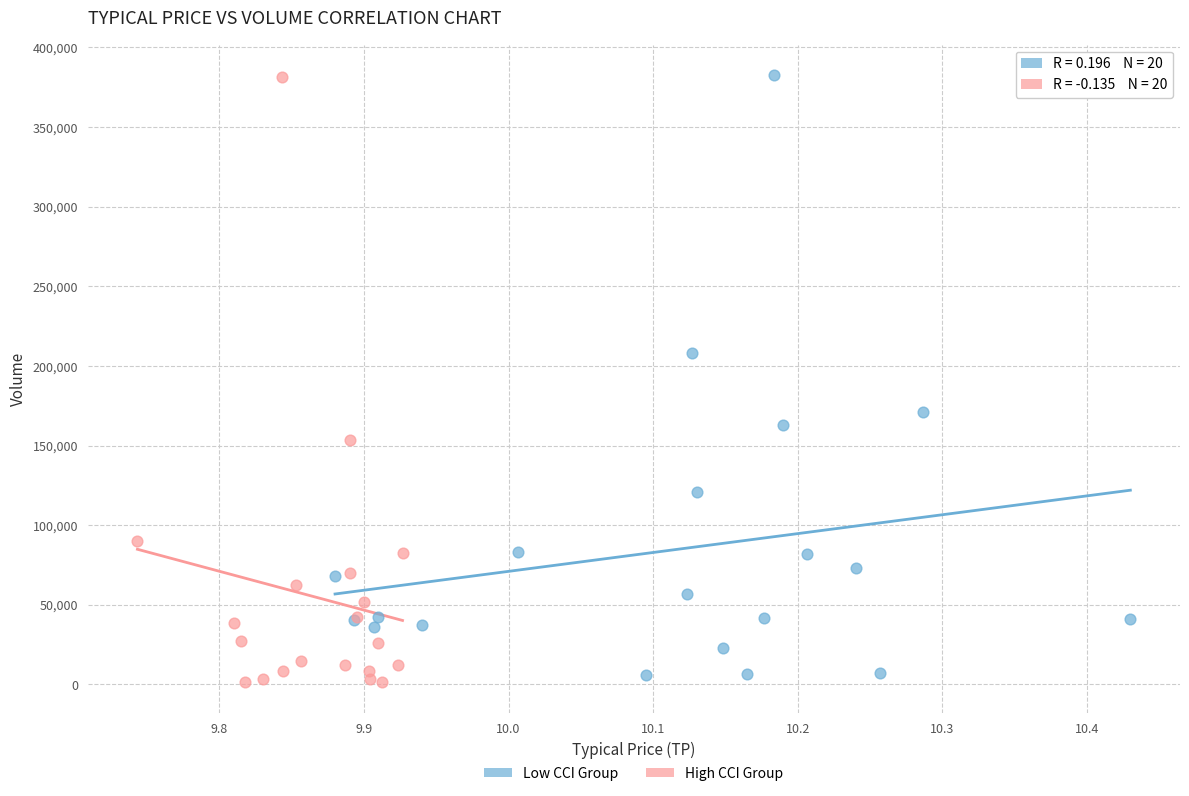

Which series has the largest Y range (max minus min)?

High CCI Group